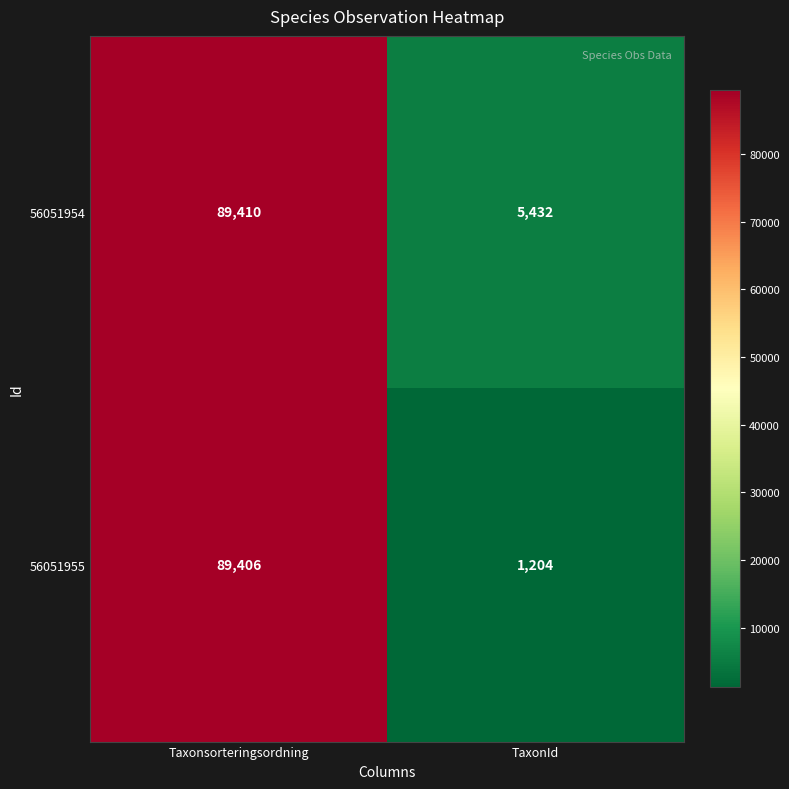

Rank the series at TaxonId from highest to lowest value.

56051954, 56051955